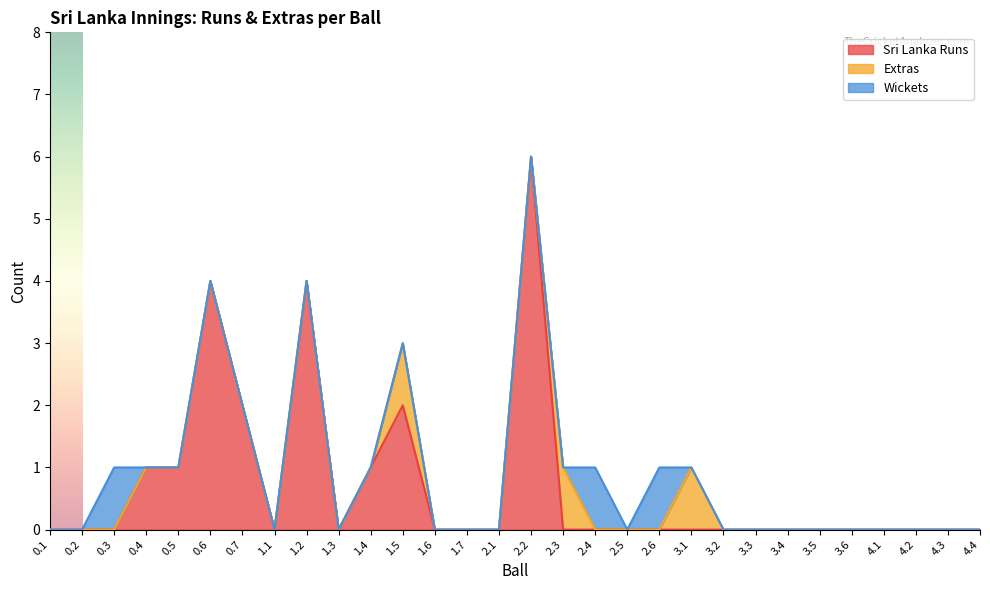

How many values in Sri Lanka Runs are above zero?

8